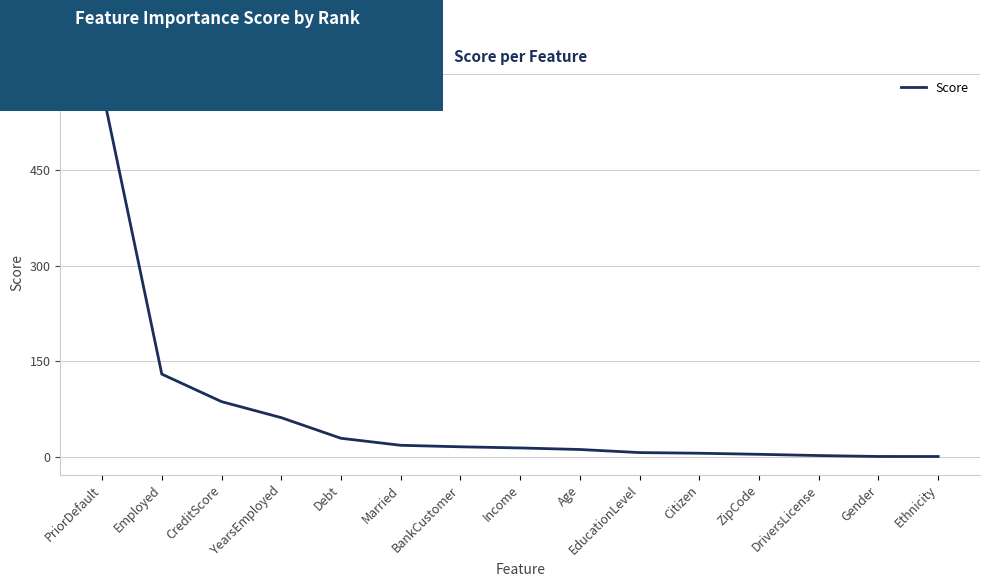

What is the greatest value displayed?

577.7